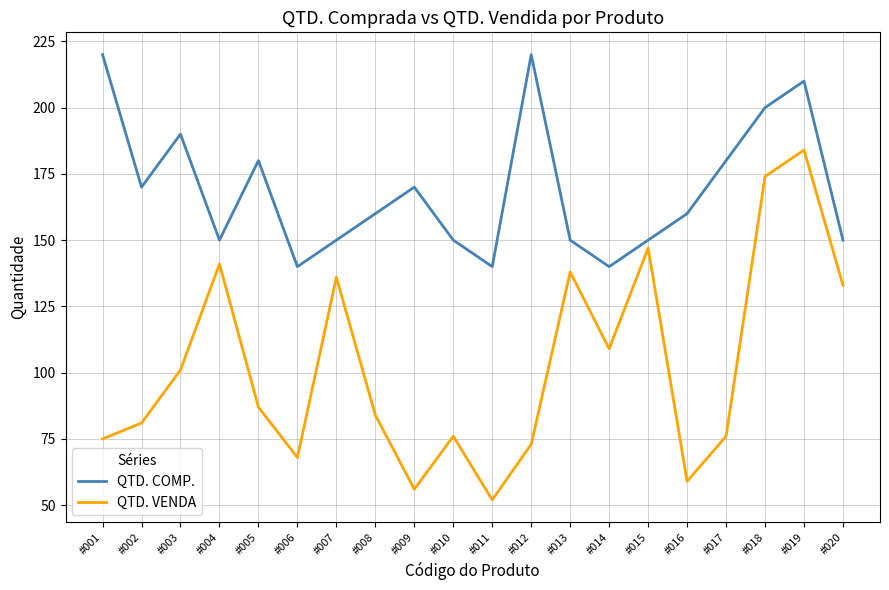

Is the value of QTD. VENDA at #011 greater than the value of QTD. COMP. at #014?

No